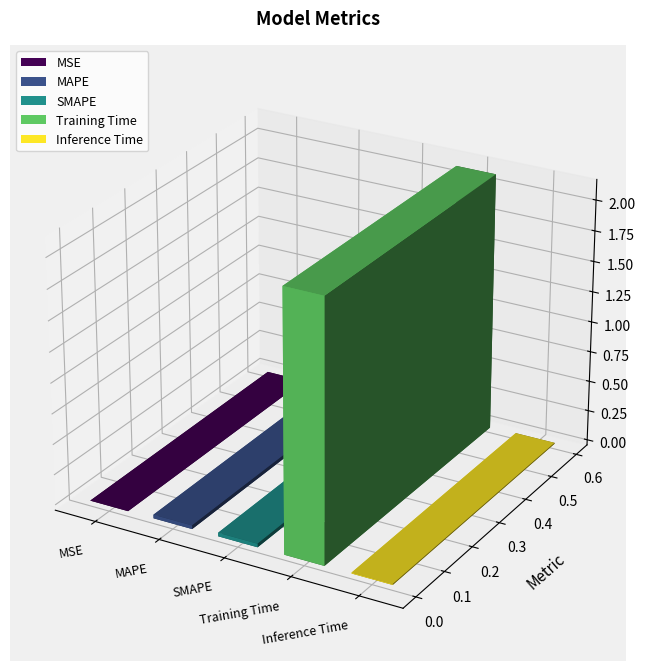

What is the approximate value at Training Time?

2.1